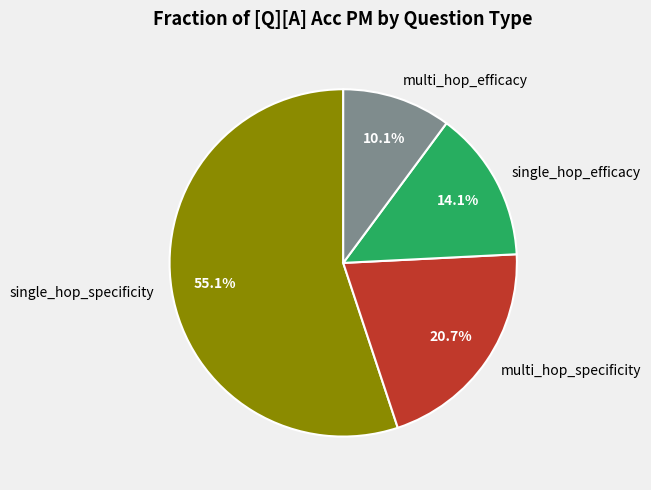

How many segments does this pie chart have?

4